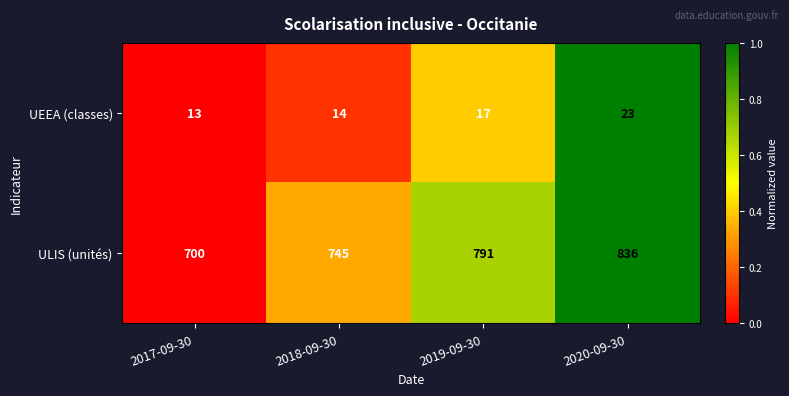

Which category has the lowest value across all series?

2017-09-30